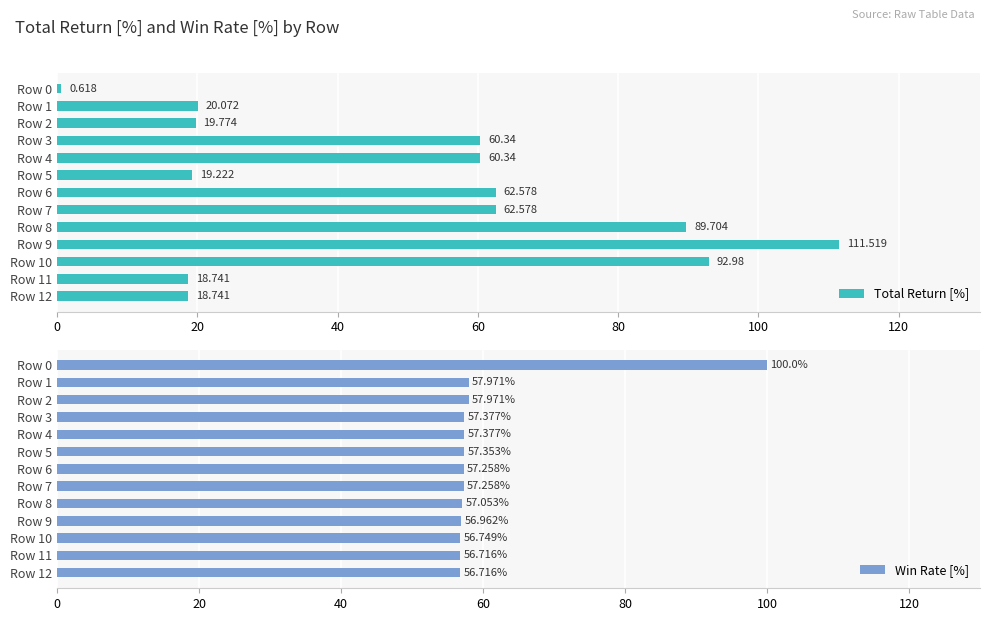

How many data points in Total Return [%] are less than 60?

6